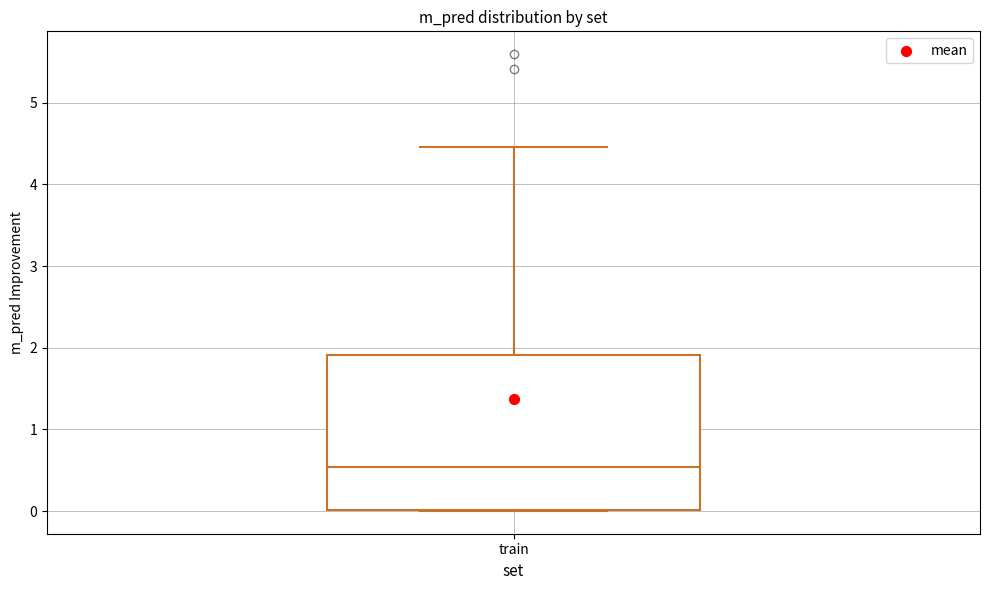

Transcribe this box plot: give where the median line is, the range the box spans, and where the two whiskers end, as read against the y-axis. The values are not printed on the chart, so give them approximately, as read against the axis.

median 0.5, box 0.0 to 1.9, whiskers 0.0 to 4.5